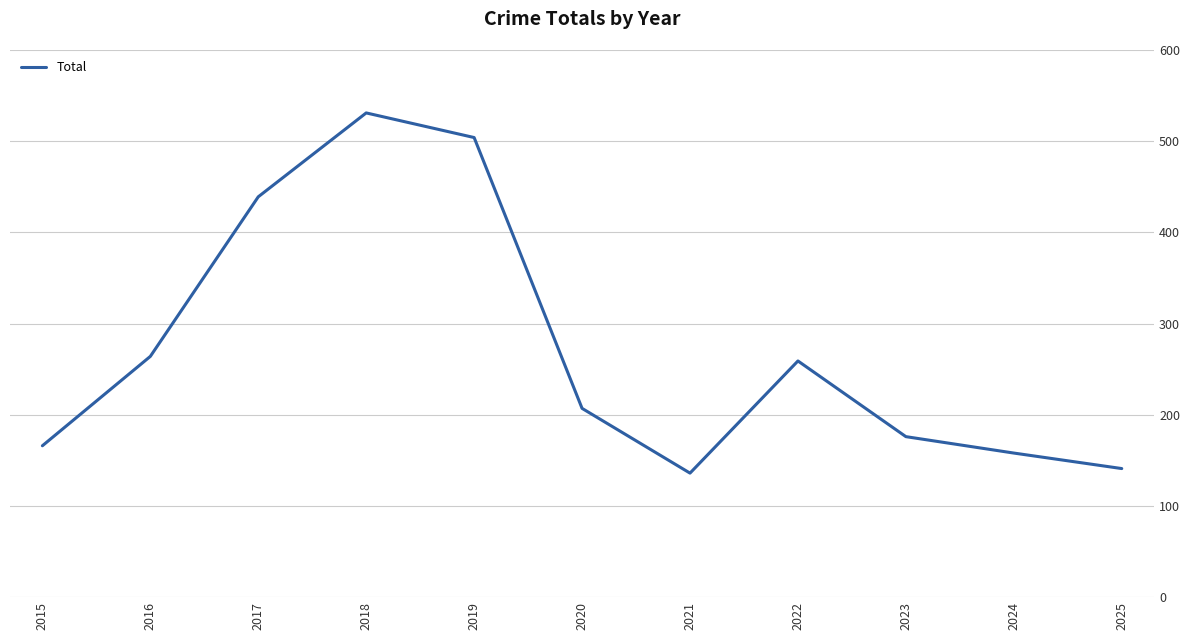

What is the greatest value displayed?

531